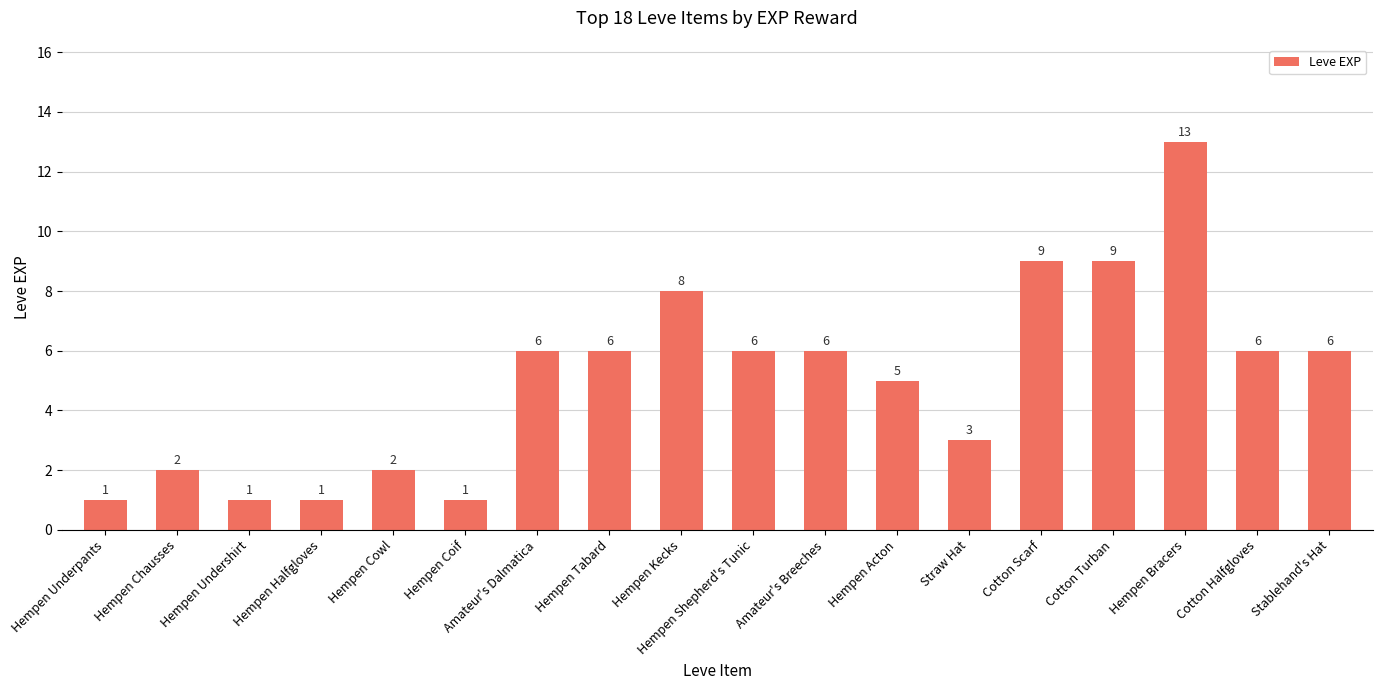

What is the change in value from Hempen Acton to Cotton Scarf?

+4